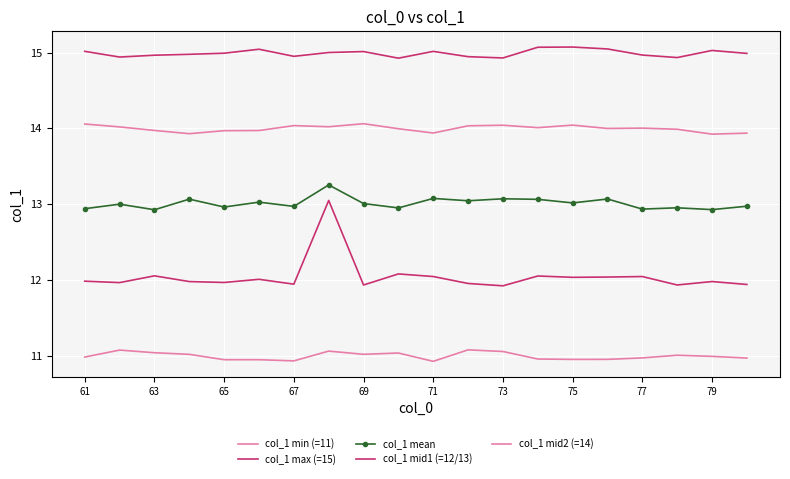

Is this an area chart (filled region under the line)?

No